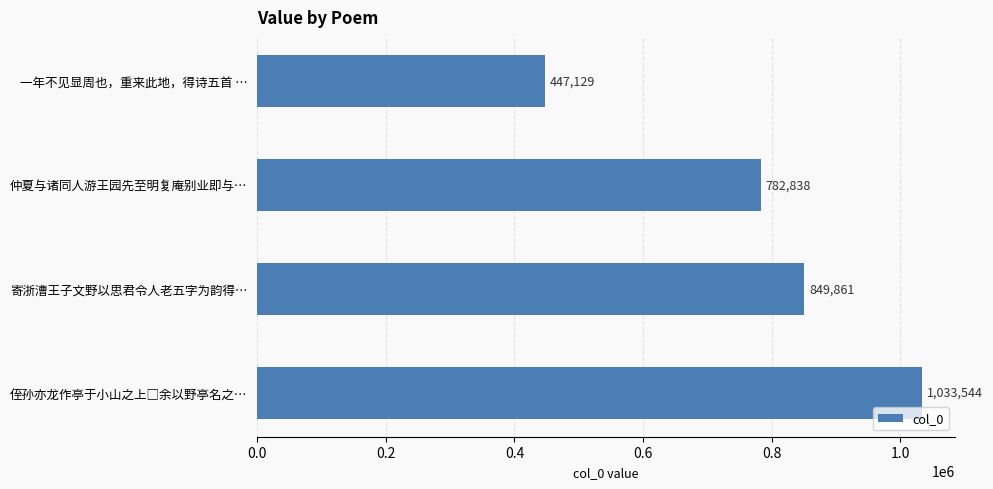

Where is the data nearest to the value 740336?

仲夏与诸同人游王园先至明复庵别业即与…